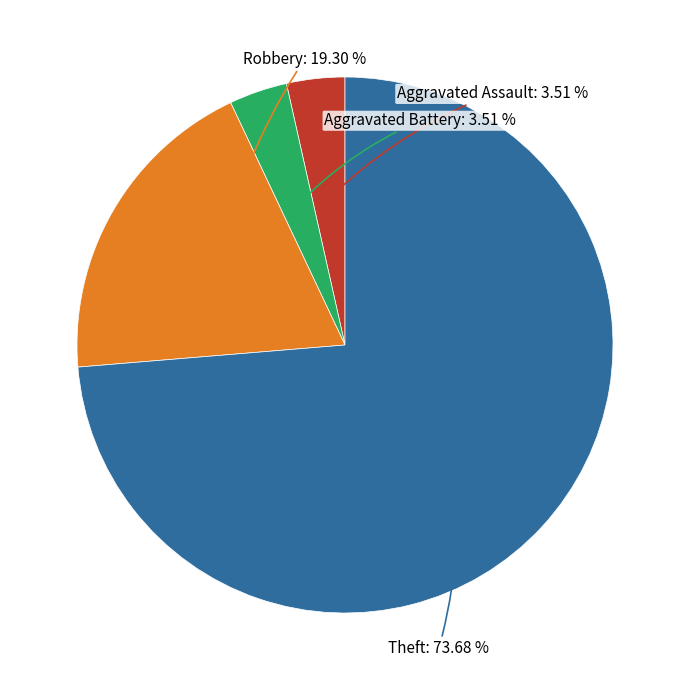

Is there a majority slice in this chart?

Yes